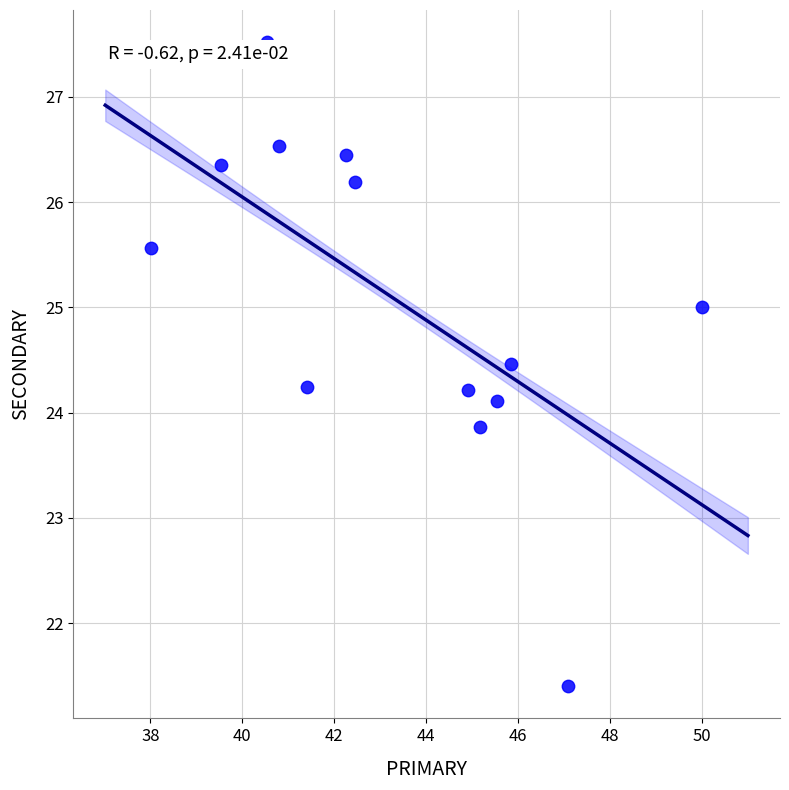

What is the range of X values (max minus min)?

12.0